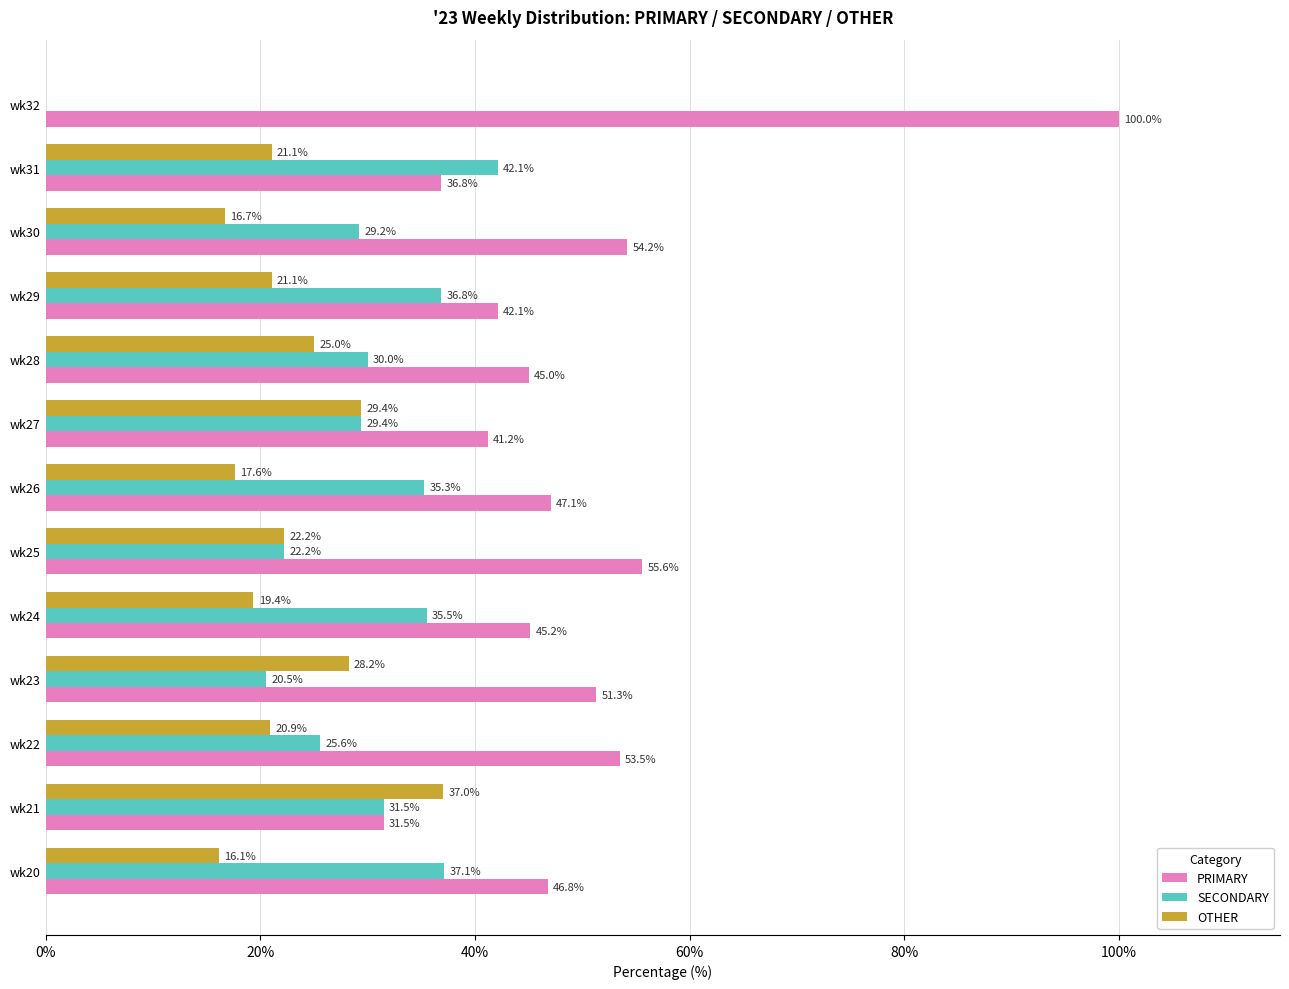

The value of SECONDARY at wk23 is 7.4. True or false?

False